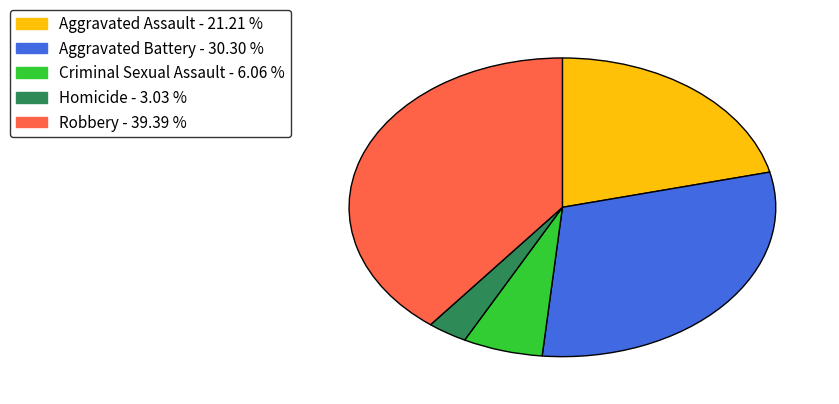

The Criminal Sexual Assault slice represents 6% of the pie. True or false?

True